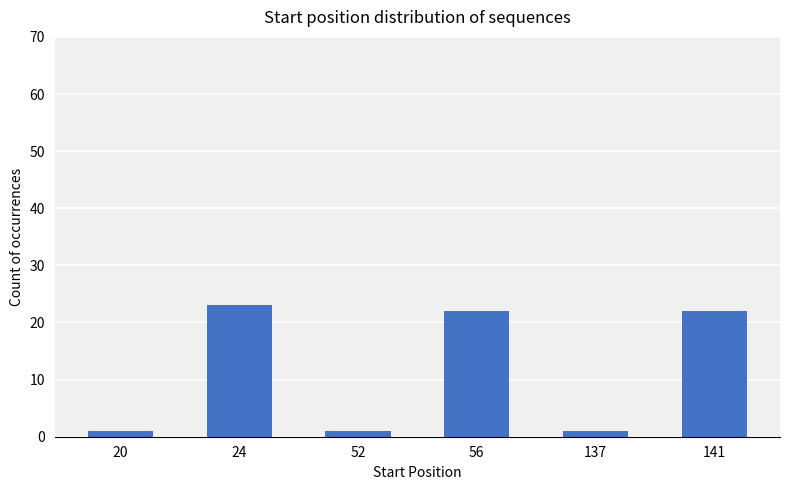

How many series are shown in this chart?

1